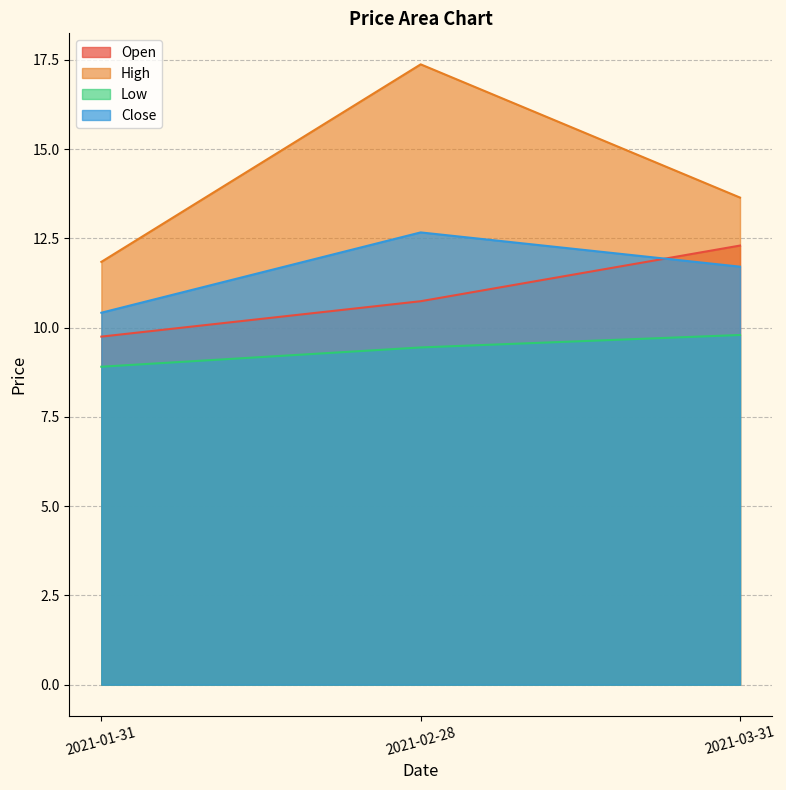

Between 2021-01-31 and 2021-03-31, which series saw the biggest shift?

Open